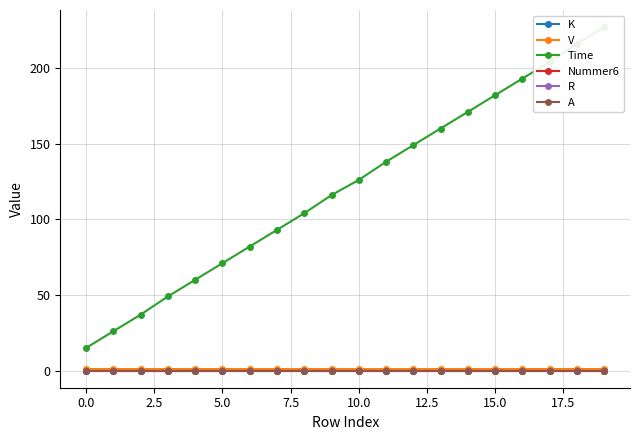

What is the total value across all series at 14?

172.0